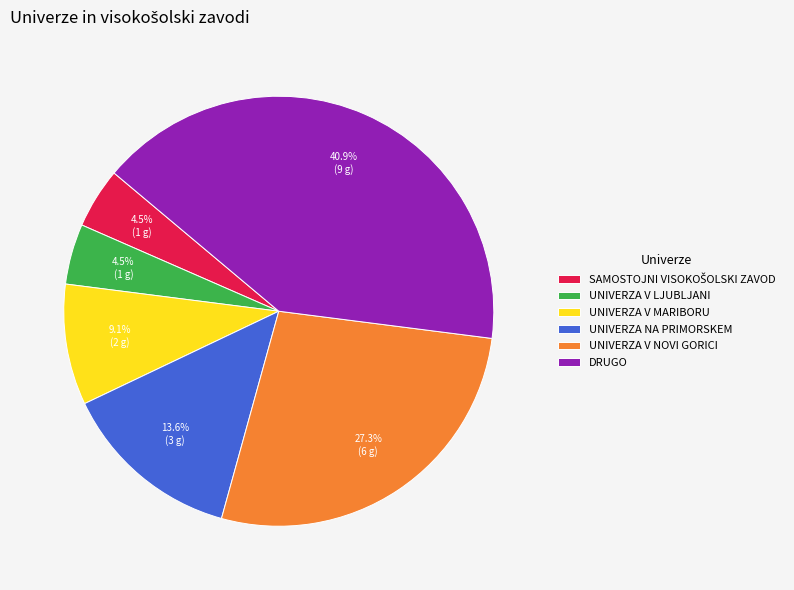

Does UNIVERZA NA PRIMORSKEM account for over 50% of the chart?

No